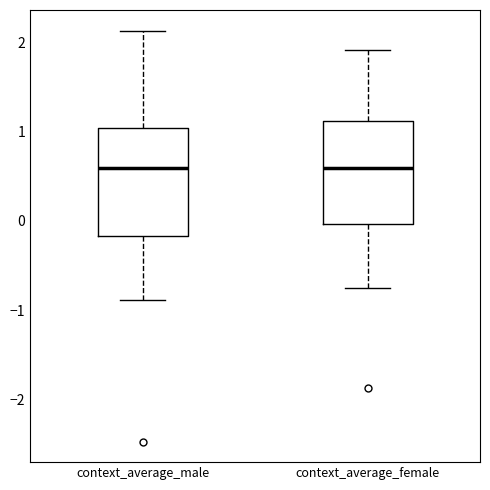

Where does the median line of the box for context_average_male sit on the y-axis? The values are not printed on the chart, so give them approximately, as read against the axis.

0.6